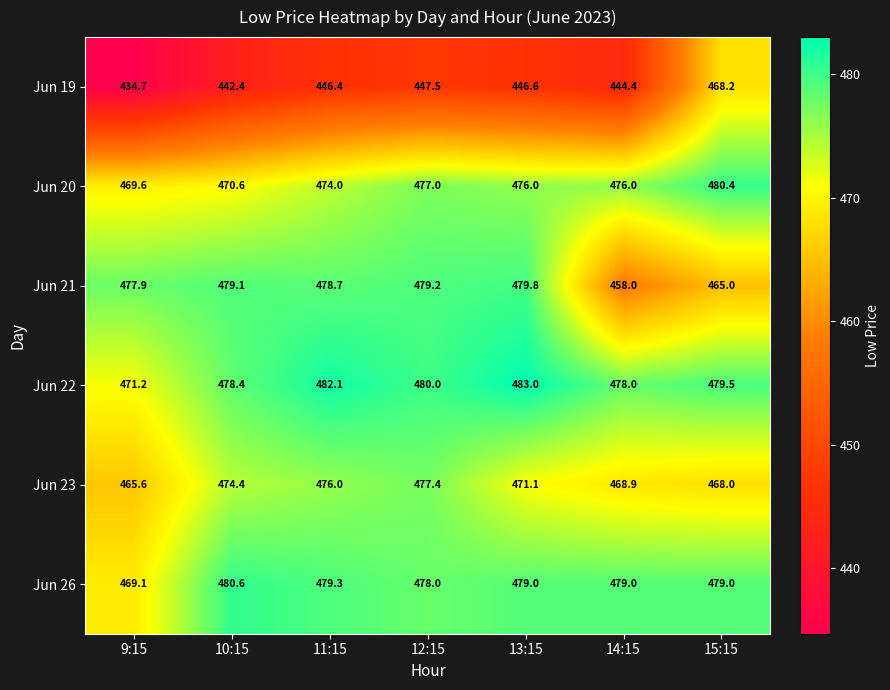

The Jun 23 series shows 266.7 at 14:15. True or false?

False